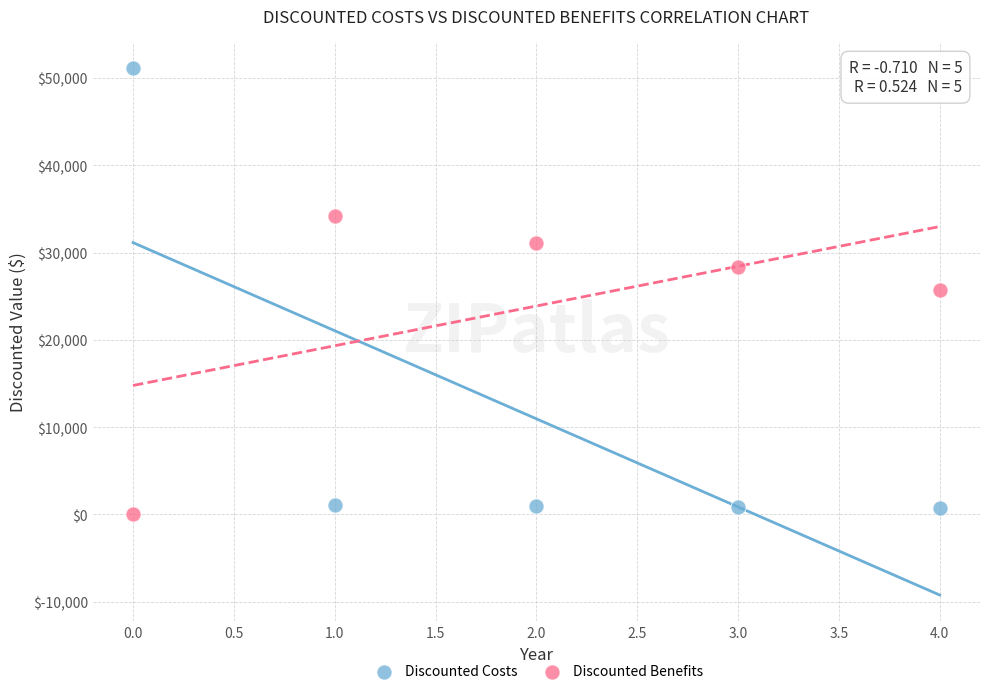

What are all the series names shown in the legend?

Discounted Costs, Discounted Benefits